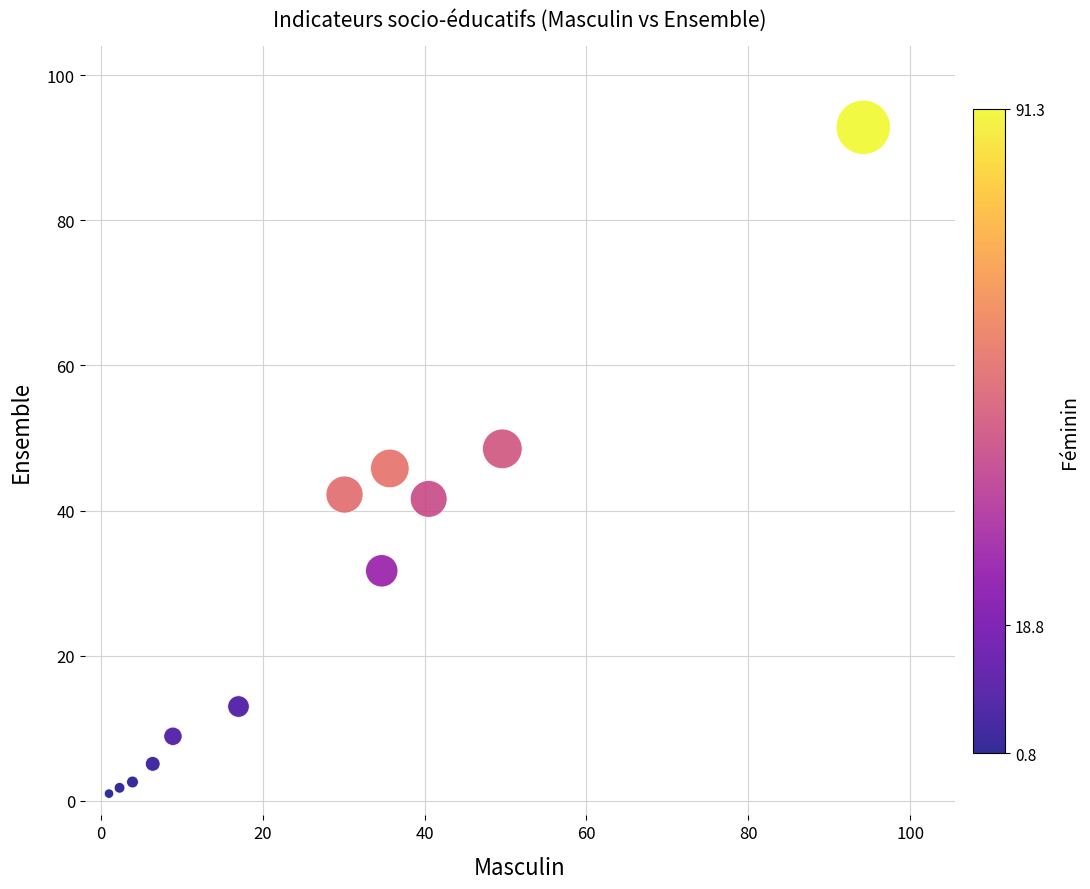

What is the average X value?

27.0